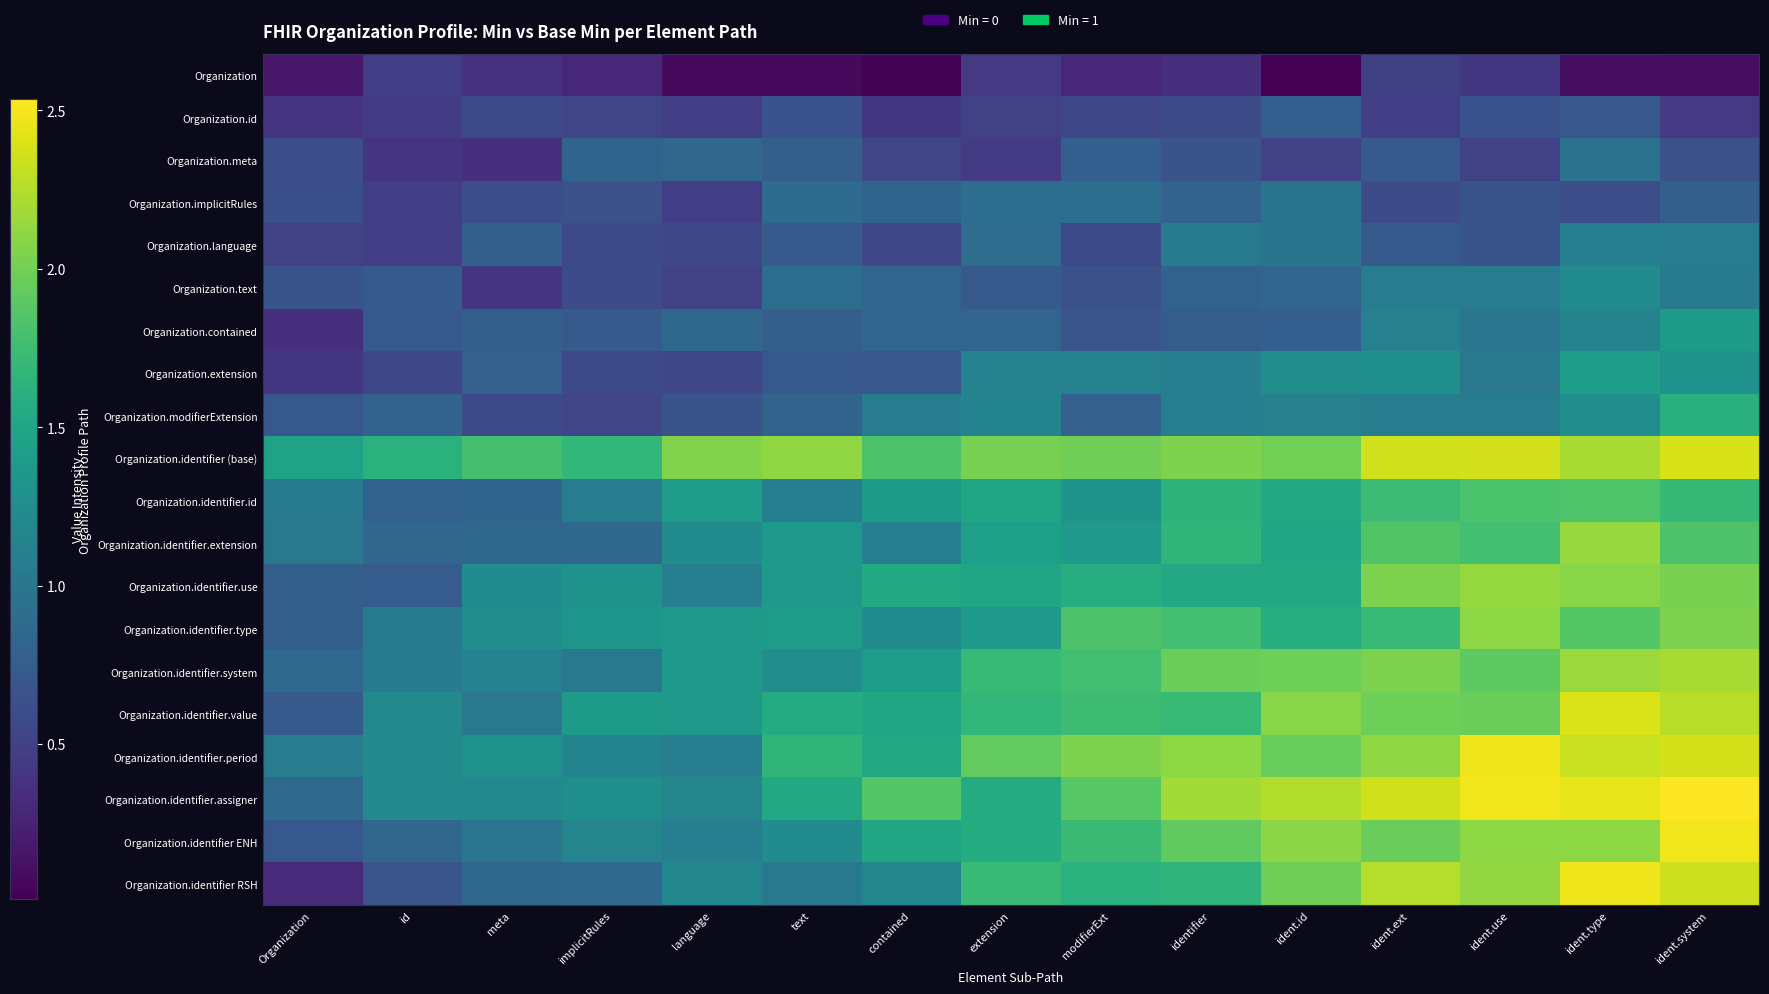

At how many categories does at least one series exceed 1?

15